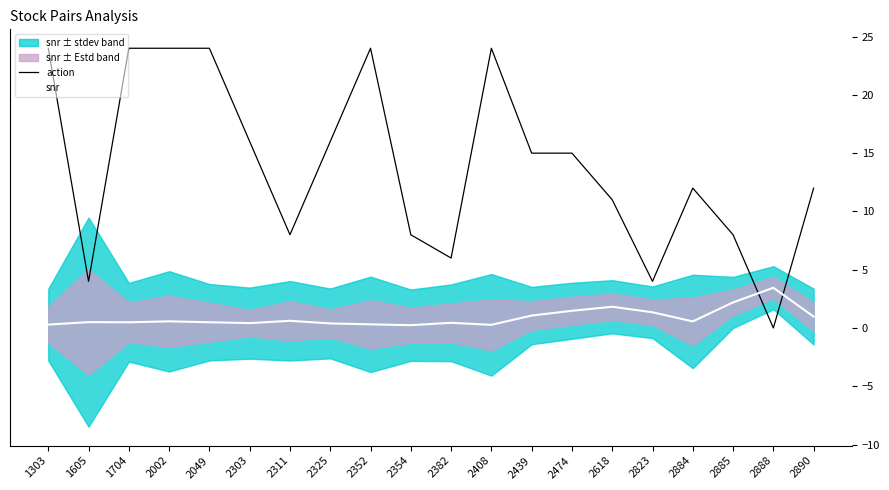

Rank the categories by action value from highest to lowest.

1303, 1704, 2002, 2049, 2352, 2408, 2303, 2325, 2439, 2474, 2884, 2890, 2618, 2311, 2354, 2885, 2382, 1605, 2823, 2888